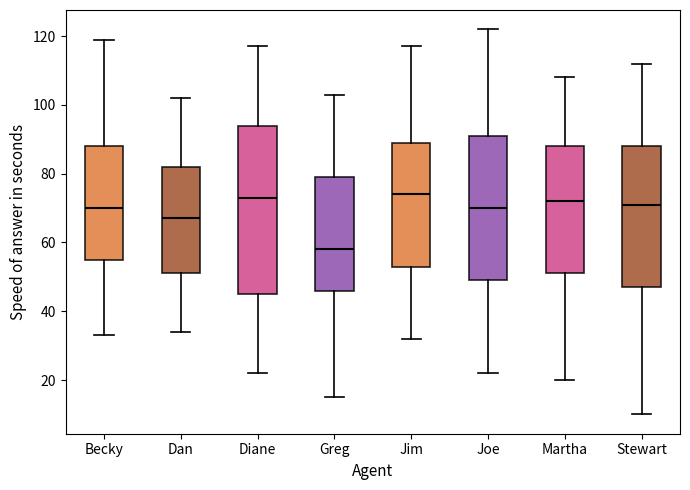

Reading left to right, read every box against the y-axis: the position of its median line, the range the box covers, and the ends of its whiskers. The values are not printed on the chart, so give them approximately, as read against the axis.

Becky: median 70, box 56 to 88, whiskers 34 to 120
Dan: median 68, box 52 to 82, whiskers 34 to 102
Diane: median 74, box 46 to 94, whiskers 22 to 118
Greg: median 58, box 46 to 80, whiskers 16 to 104
Jim: median 74, box 54 to 90, whiskers 32 to 118
Joe: median 70, box 50 to 92, whiskers 22 to 122
Martha: median 72, box 52 to 88, whiskers 20 to 108
Stewart: median 72, box 48 to 88, whiskers 10 to 112